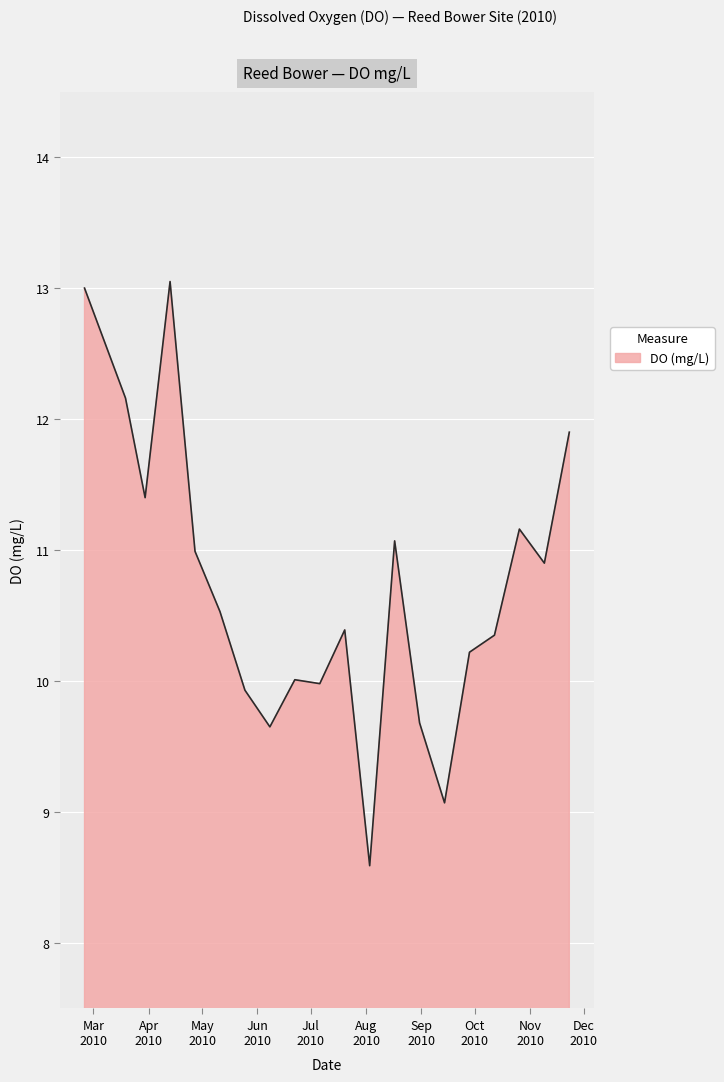

What is the difference between the maximum and minimum values?

4.5